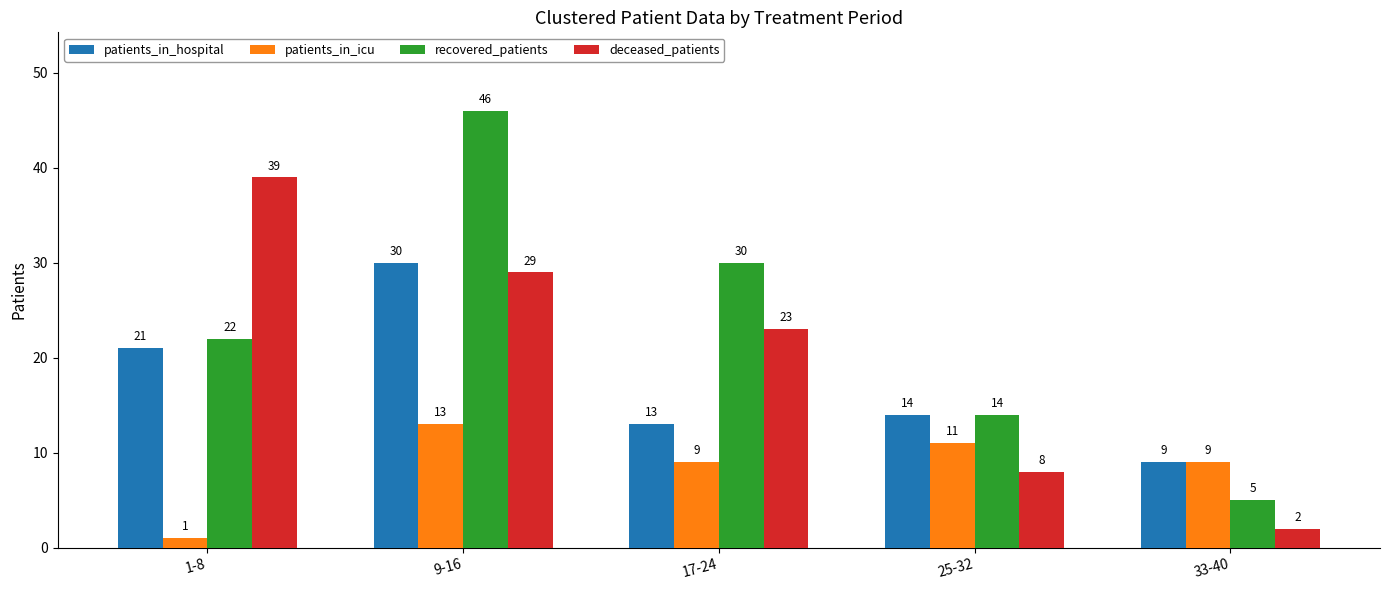

Between 9-16 and 25-32, which series saw the biggest shift?

recovered_patients